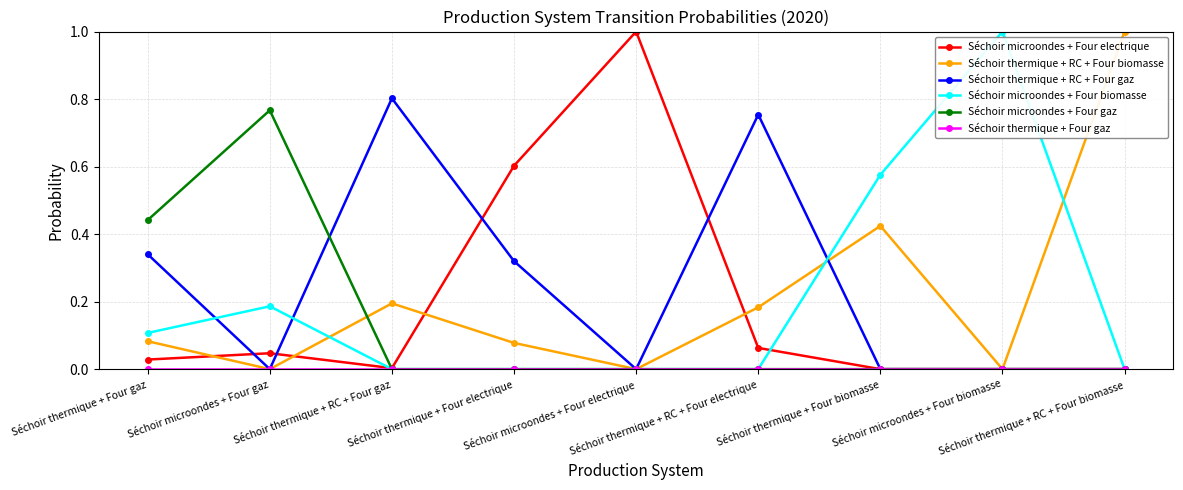

Does the chart have visible grid lines?

Yes